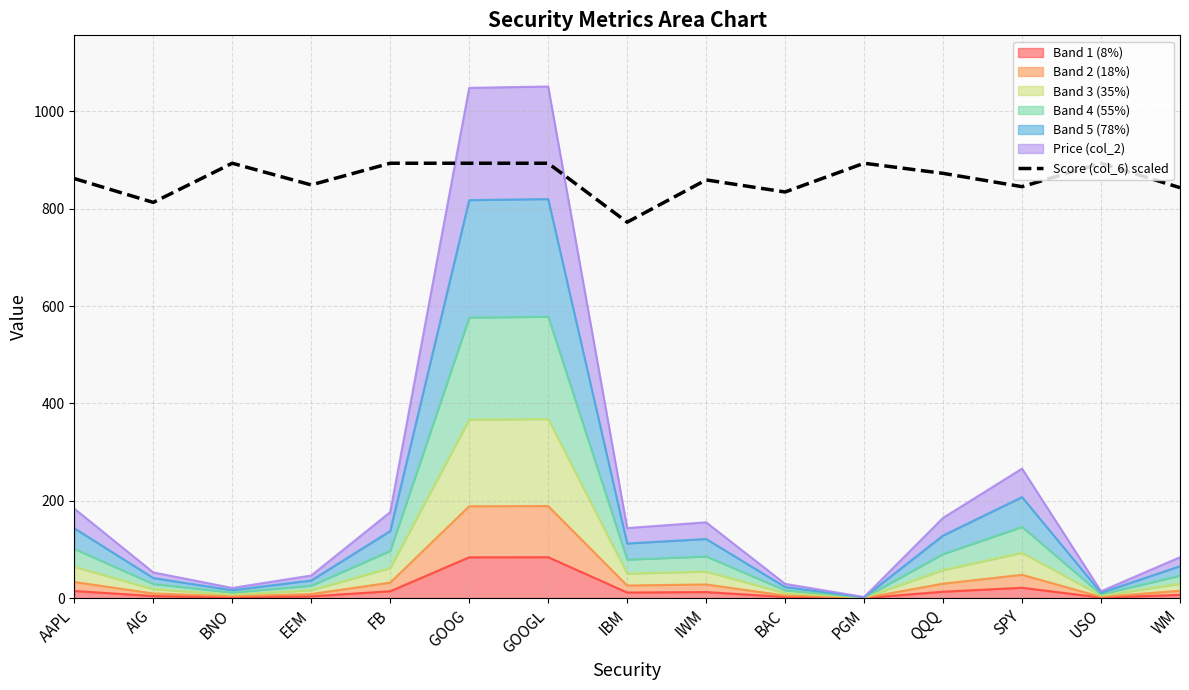

What is the difference between the maximum and minimum values?

121.1